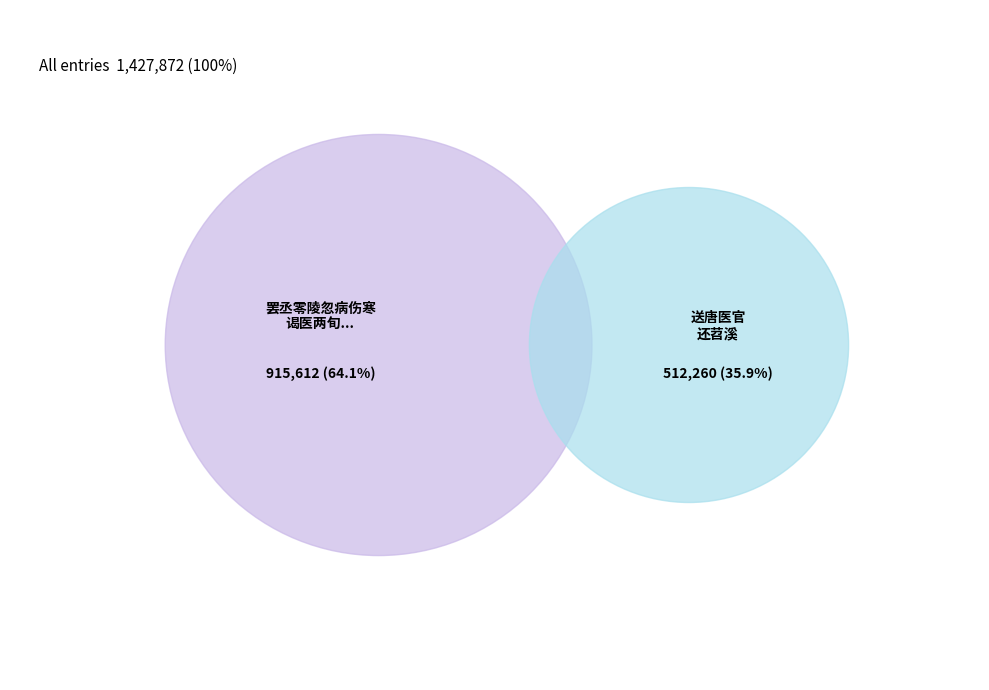

What is the smallest slice in the pie chart?

送唐医官还苕溪